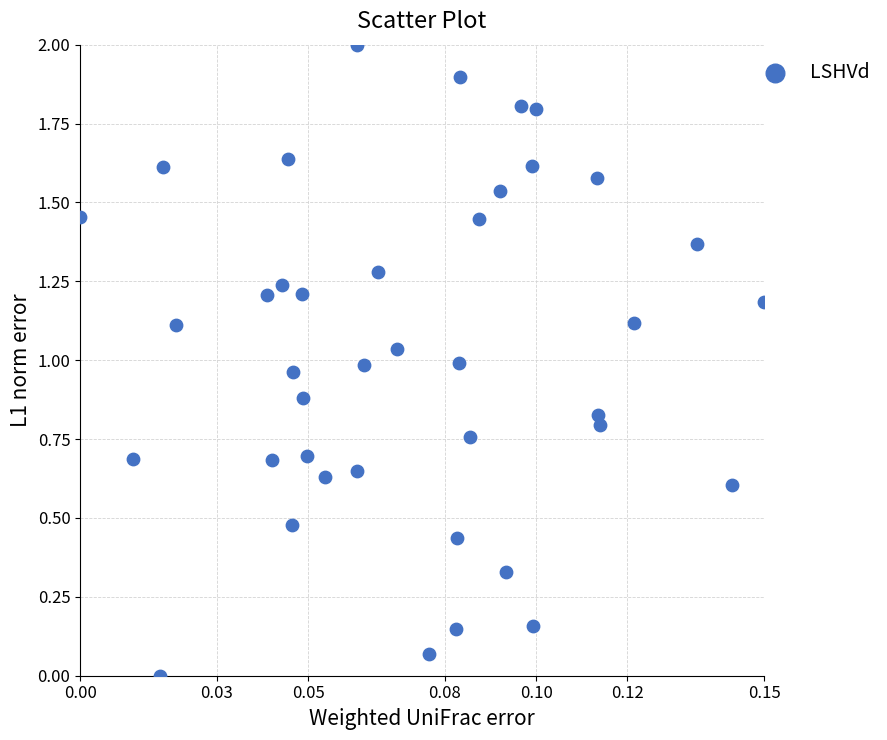

What is the range of Y values (max minus min)?

2.0